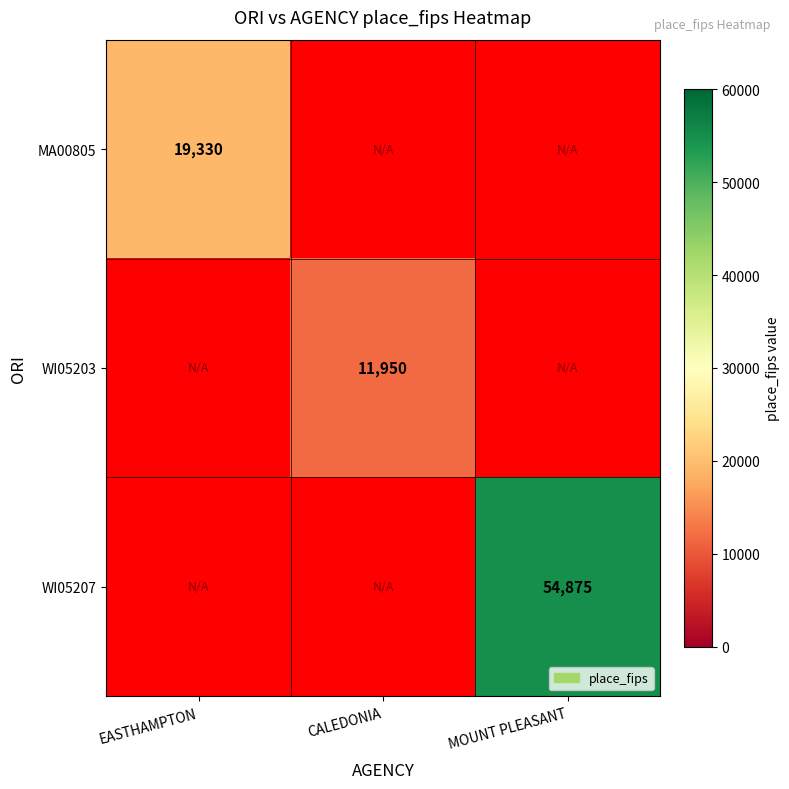

True or false: MA00805 has a value of 11932 at EASTHAMPTON.

False